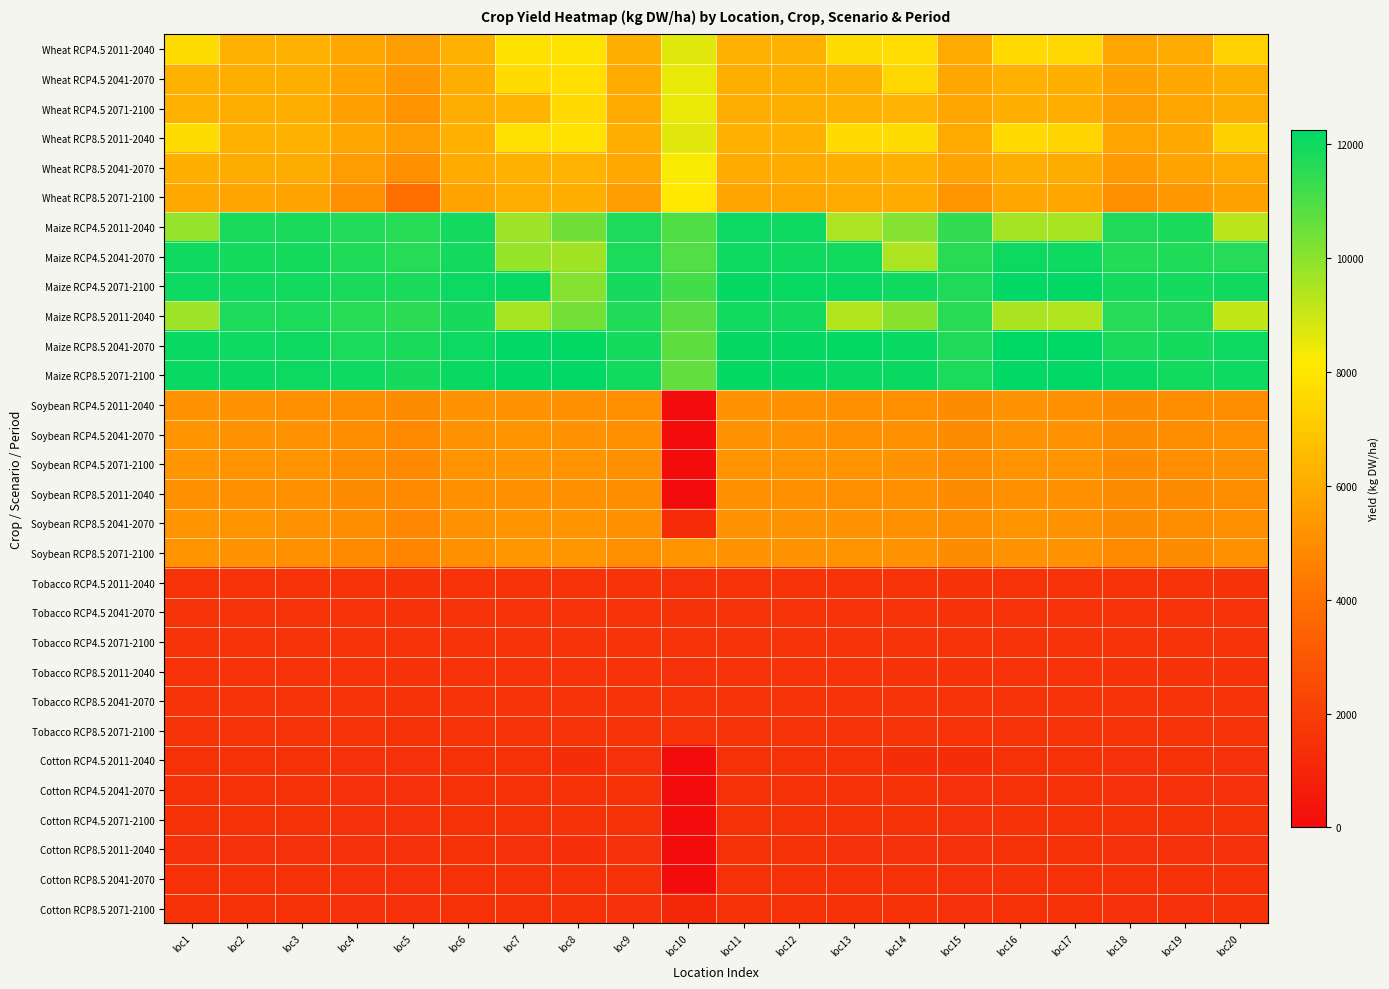

Reading left to right, extract all data points from this chart.

Wheat RCP4.5 2011-2040: loc1=7676	loc2=6218	loc3=6216	loc4=5868	loc5=5546	loc6=6191	loc7=7840	loc8=7901	loc9=6120	loc10=8650	loc11=6196	loc12=6207	loc13=7676	loc14=7709	loc15=5996	loc16=7598	loc17=7501	loc18=5803	loc19=5968	loc20=7303
Wheat RCP4.5 2041-2070: loc1=6212	loc2=6113	loc3=6110	loc4=5728	loc5=5317	loc6=6093	loc7=7632	loc8=7736	loc9=6022	loc10=8496	loc11=6099	loc12=6110	loc13=6230	loc14=7517	loc15=5894	loc16=6167	loc17=6135	loc18=5683	loc19=5864	loc20=6109
Wheat RCP4.5 2071-2100: loc1=6200	loc2=6106	loc3=6099	loc4=5607	loc5=5187	loc6=6073	loc7=6314	loc8=7579	loc9=5993	loc10=8463	loc11=6077	loc12=6095	loc13=6208	loc14=6239	loc15=5843	loc16=6140	loc17=6112	loc18=5571	loc19=5820	loc20=6066
Wheat RCP8.5 2011-2040: loc1=7660	loc2=6199	loc3=6194	loc4=5858	loc5=5548	loc6=6177	loc7=7807	loc8=7868	loc9=6093	loc10=8610	loc11=6177	loc12=6180	loc13=7646	loc14=7687	loc15=5968	loc16=7569	loc17=7451	loc18=5777	loc19=5933	loc20=7256
Wheat RCP8.5 2041-2070: loc1=6127	loc2=6028	loc3=6023	loc4=5497	loc5=5079	loc6=6004	loc7=6235	loc8=6300	loc9=5913	loc10=8254	loc11=6008	loc12=6022	loc13=6136	loc14=6170	loc15=5742	loc16=6074	loc17=6042	loc18=5469	loc19=5736	loc20=5997
Wheat RCP8.5 2071-2100: loc1=5920	loc2=5760	loc3=5731	loc4=5039	loc5=3946	loc6=5739	loc7=6085	loc8=6144	loc9=5535	loc10=8050	loc11=5777	loc12=5791	loc13=5979	loc14=6009	loc15=5299	loc16=5883	loc17=5855	loc18=5050	loc19=5324	loc20=5708
Maize RCP4.5 2011-2040: loc1=9834	loc2=11812	loc3=11814	loc4=11667	loc5=11591	loc6=11921	loc7=9684	loc8=10442	loc9=11750	loc10=10934	loc11=12038	loc12=11991	loc13=9486	loc14=10077	loc15=11403	loc16=9598	loc17=9515	loc18=11734	loc19=11807	loc20=9242
Maize RCP4.5 2041-2070: loc1=11961	loc2=11898	loc3=11887	loc4=11689	loc5=11594	loc6=11925	loc7=9804	loc8=9661	loc9=11762	loc10=10904	loc11=11977	loc12=11954	loc13=11941	loc14=9466	loc15=11586	loc16=12015	loc17=11997	loc18=11658	loc19=11708	loc20=11629
Maize RCP4.5 2071-2100: loc1=11991	loc2=11956	loc3=11948	loc4=11827	loc5=11801	loc6=12040	loc7=12112	loc8=10063	loc9=11876	loc10=11117	loc11=12136	loc12=12113	loc13=12080	loc14=11956	loc15=11734	loc16=12208	loc17=12188	loc18=11880	loc19=11891	loc20=11964
Maize RCP8.5 2011-2040: loc1=9718	loc2=11743	loc3=11777	loc4=11609	loc5=11506	loc6=11852	loc7=9558	loc8=10385	loc9=11707	loc10=10804	loc11=11941	loc12=11919	loc13=9384	loc14=10037	loc15=11570	loc16=9490	loc17=9413	loc18=11637	loc19=11734	loc20=9147
Maize RCP8.5 2041-2070: loc1=12045	loc2=11988	loc3=12008	loc4=11772	loc5=11786	loc6=12037	loc7=12204	loc8=12173	loc9=11899	loc10=10688	loc11=12129	loc12=12132	loc13=12151	loc14=12075	loc15=11718	loc16=12236	loc17=12218	loc18=11815	loc19=11881	loc20=12017
Maize RCP8.5 2071-2100: loc1=12083	loc2=12047	loc3=12013	loc4=11984	loc5=11867	loc6=12095	loc7=12208	loc8=12197	loc9=11928	loc10=10644	loc11=12158	loc12=12132	loc13=12116	loc14=12046	loc15=11765	loc16=12205	loc17=12191	loc18=12094	loc19=11927	loc20=11981
Soybean RCP4.5 2011-2040: loc1=5176	loc2=5156	loc3=5136	loc4=5009	loc5=4907	loc6=5159	loc7=5139	loc8=5095	loc9=5054	loc10=0	loc11=5150	loc12=5131	loc13=5099	loc14=5053	loc15=4950	loc16=5143	loc17=5121	loc18=4965	loc19=4988	loc20=5011
Soybean RCP4.5 2041-2070: loc1=5211	loc2=5177	loc3=5152	loc4=5007	loc5=4878	loc6=5185	loc7=5202	loc8=5155	loc9=5062	loc10=0	loc11=5175	loc12=5151	loc13=5138	loc14=5083	loc15=4953	loc16=5174	loc17=5141	loc18=4956	loc19=4991	loc20=5019
Soybean RCP4.5 2071-2100: loc1=5268	loc2=5236	loc3=5208	loc4=5018	loc5=4870	loc6=5223	loc7=5272	loc8=5242	loc9=5115	loc10=0	loc11=5227	loc12=5214	loc13=5205	loc14=5159	loc15=5008	loc16=5236	loc17=5207	loc18=4965	loc19=5045	loc20=5082
Soybean RCP8.5 2011-2040: loc1=5112	loc2=5100	loc3=5089	loc4=4970	loc5=4885	loc6=5101	loc7=5097	loc8=5075	loc9=5013	loc10=0	loc11=5094	loc12=5077	loc13=5059	loc14=5029	loc15=4916	loc16=5089	loc17=5068	loc18=4921	loc19=4948	loc20=4983
Soybean RCP8.5 2041-2070: loc1=5229	loc2=5190	loc3=5180	loc4=4971	loc5=4825	loc6=5165	loc7=5244	loc8=5222	loc9=5085	loc10=1235	loc11=5166	loc12=5177	loc13=5172	loc14=5129	loc15=4974	loc16=5197	loc17=5169	loc18=4911	loc19=4995	loc20=5045
Soybean RCP8.5 2071-2100: loc1=5198	loc2=5144	loc3=5126	loc4=4885	loc5=4719	loc6=5135	loc7=5264	loc8=5271	loc9=5044	loc10=5203	loc11=5139	loc12=5149	loc13=5188	loc14=5172	loc15=4929	loc16=5175	loc17=5156	loc18=4876	loc19=4950	loc20=5069
Tobacco RCP4.5 2011-2040: loc1=1566	loc2=1565	loc3=1558	loc4=1545	loc5=1521	loc6=1569	loc7=1555	loc8=1542	loc9=1536	loc10=1451	loc11=1569	loc12=1562	loc13=1548	loc14=1530	loc15=1515	loc16=1574	loc17=1569	loc18=1531	loc19=1538	loc20=1528
Tobacco RCP4.5 2041-2070: loc1=1586	loc2=1583	loc3=1575	loc4=1545	loc5=1519	loc6=1586	loc7=1574	loc8=1560	loc9=1552	loc10=1515	loc11=1583	loc12=1575	loc13=1559	loc14=1541	loc15=1524	loc16=1576	loc17=1571	loc18=1530	loc19=1539	loc20=1532
Tobacco RCP4.5 2071-2100: loc1=1612	loc2=1605	loc3=1599	loc4=1557	loc5=1530	loc6=1602	loc7=1603	loc8=1587	loc9=1576	loc10=1536	loc11=1602	loc12=1601	loc13=1588	loc14=1567	loc15=1548	loc16=1606	loc17=1600	loc18=1546	loc19=1557	loc20=1559
Tobacco RCP8.5 2011-2040: loc1=1547	loc2=1548	loc3=1545	loc4=1534	loc5=1514	loc6=1553	loc7=1546	loc8=1535	loc9=1531	loc10=1455	loc11=1555	loc12=1553	loc13=1542	loc14=1526	loc15=1512	loc16=1562	loc17=1561	loc18=1518	loc19=1528	loc20=1525
Tobacco RCP8.5 2041-2070: loc1=1605	loc2=1597	loc3=1594	loc4=1548	loc5=1521	loc6=1591	loc7=1603	loc8=1588	loc9=1569	loc10=1546	loc11=1590	loc12=1592	loc13=1587	loc14=1570	loc15=1540	loc16=1595	loc17=1590	loc18=1534	loc19=1545	loc20=1559
Tobacco RCP8.5 2071-2100: loc1=1611	loc2=1599	loc3=1593	loc4=1541	loc5=1497	loc6=1599	loc7=1622	loc8=1621	loc9=1570	loc10=1574	loc11=1600	loc12=1600	loc13=1602	loc14=1594	loc15=1542	loc16=1607	loc17=1602	loc18=1536	loc19=1553	loc20=1572
Cotton RCP4.5 2011-2040: loc1=1467	loc2=1464	loc3=1464	loc4=1444	loc5=1434	loc6=1479	loc7=1464	loc8=1360	loc9=1455	loc10=0	loc11=1491	loc12=1483	loc13=1463	loc14=1383	loc15=1365	loc16=1495	loc17=1488	loc18=1454	loc19=1463	loc20=1442
Cotton RCP4.5 2041-2070: loc1=1479	loc2=1469	loc3=1469	loc4=1441	loc5=1426	loc6=1477	loc7=1485	loc8=1471	loc9=1458	loc10=0	loc11=1485	loc12=1481	loc13=1479	loc14=1458	loc15=1439	loc16=1494	loc17=1487	loc18=1443	loc19=1454	loc20=1455
Cotton RCP4.5 2071-2100: loc1=1479	loc2=1469	loc3=1469	loc4=1443	loc5=1434	loc6=1482	loc7=1498	loc8=1485	loc9=1461	loc10=0	loc11=1495	loc12=1490	loc13=1492	loc14=1474	loc15=1446	loc16=1507	loc17=1501	loc18=1461	loc19=1466	loc20=1473
Cotton RCP8.5 2011-2040: loc1=1457	loc2=1455	loc3=1454	loc4=1431	loc5=1419	loc6=1465	loc7=1456	loc8=1401	loc9=1444	loc10=0	loc11=1475	loc12=1470	loc13=1455	loc14=1426	loc15=1428	loc16=1481	loc17=1476	loc18=1437	loc19=1448	loc20=1435
Cotton RCP8.5 2041-2070: loc1=1477	loc2=1468	loc3=1467	loc4=1442	loc5=1436	loc6=1480	loc7=1497	loc8=1494	loc9=1458	loc10=0	loc11=1494	loc12=1490	loc13=1491	loc14=1481	loc15=1443	loc16=1508	loc17=1502	loc18=1461	loc19=1464	loc20=1476
Cotton RCP8.5 2071-2100: loc1=1471	loc2=1459	loc3=1458	loc4=1442	loc5=1430	loc6=1471	loc7=1484	loc8=1485	loc9=1451	loc10=1087	loc11=1481	loc12=1478	loc13=1477	loc14=1469	loc15=1436	loc16=1492	loc17=1486	loc18=1457	loc19=1455	loc20=1464